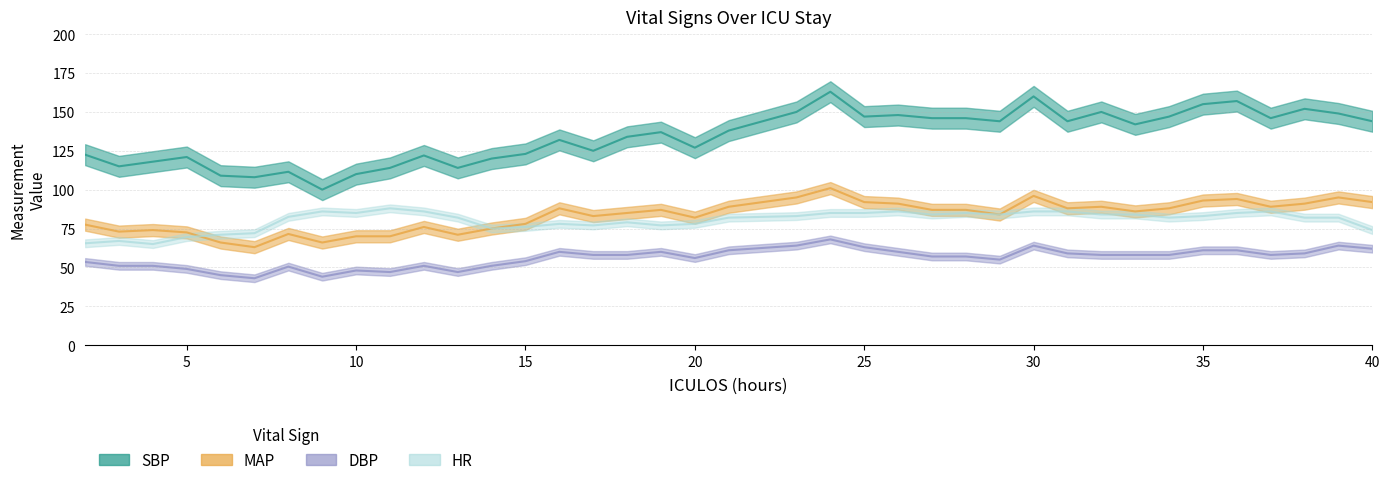

How many lines are shown in the chart?

4